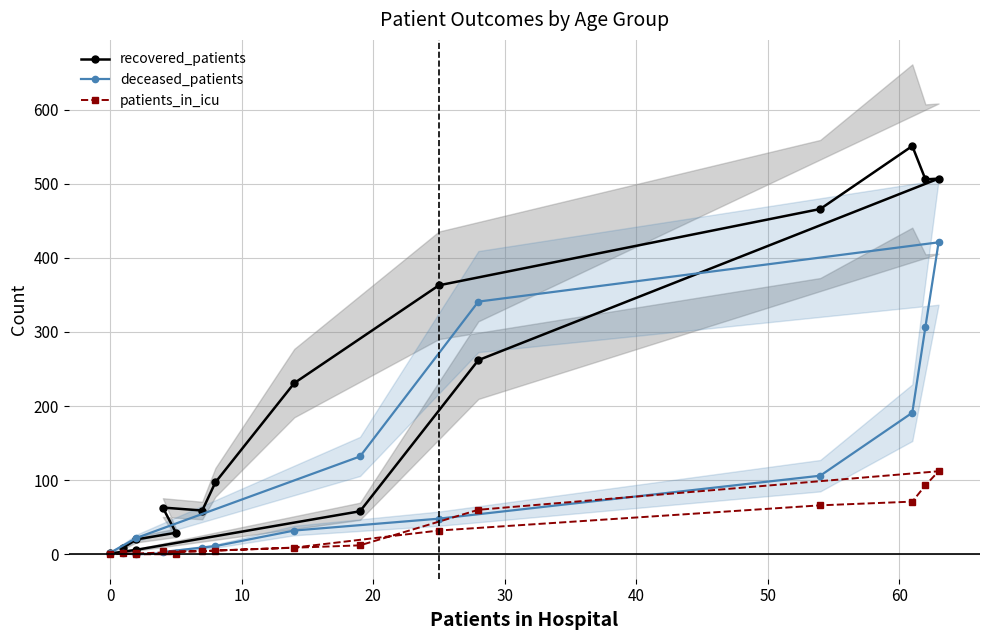

Which series has the widest spread of values?

recovered_patients